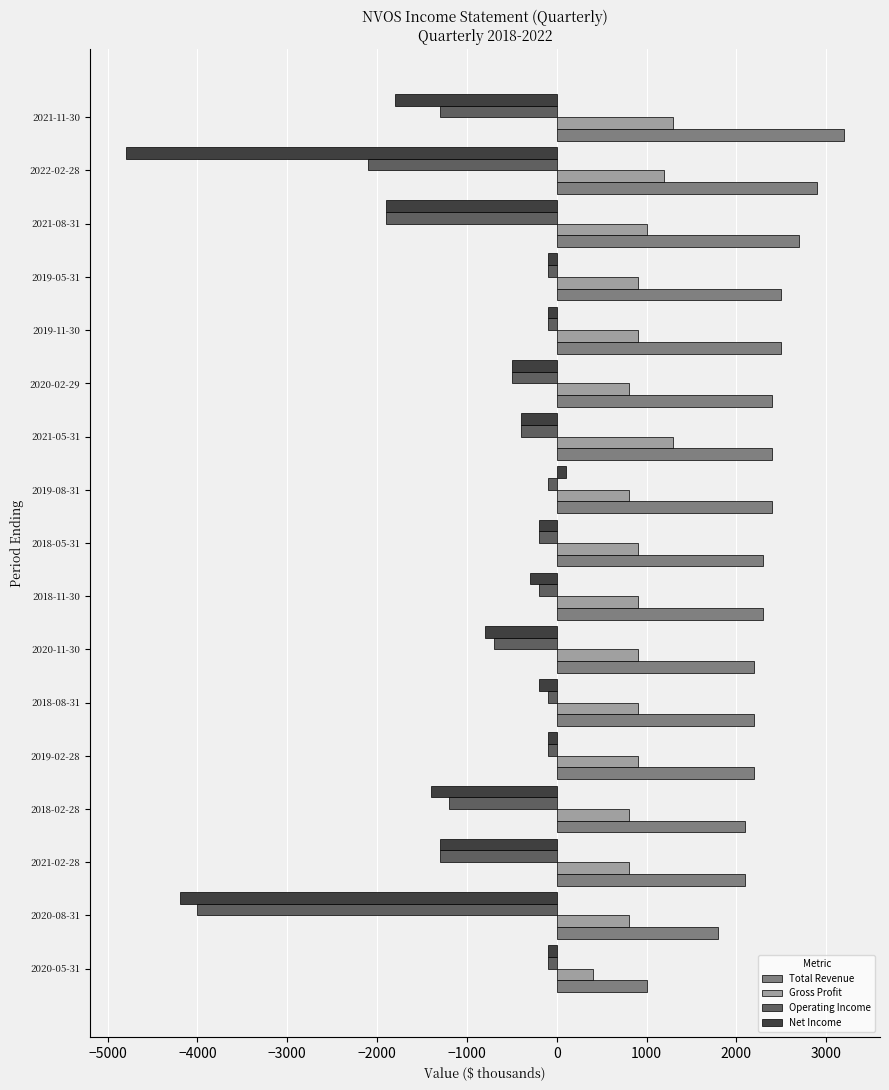

What is the average value of the Operating Income series?

-847